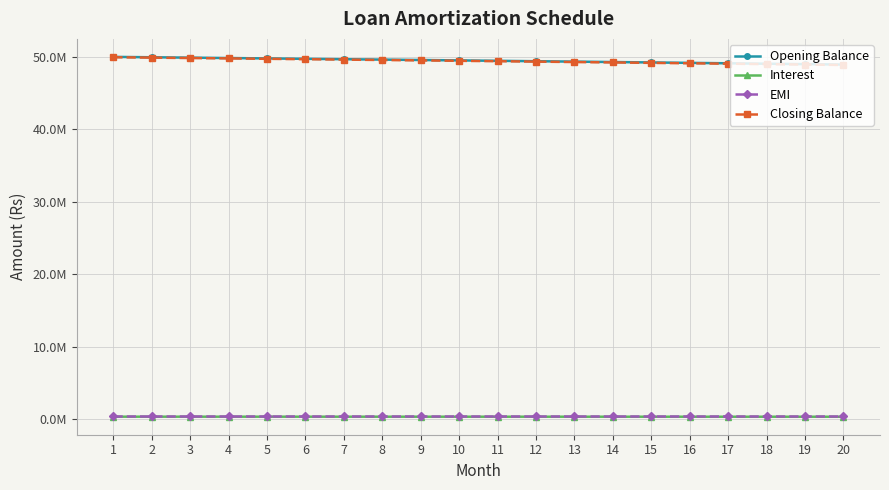

The value of Opening Balance at 13 is 72491404.4. True or false?

False